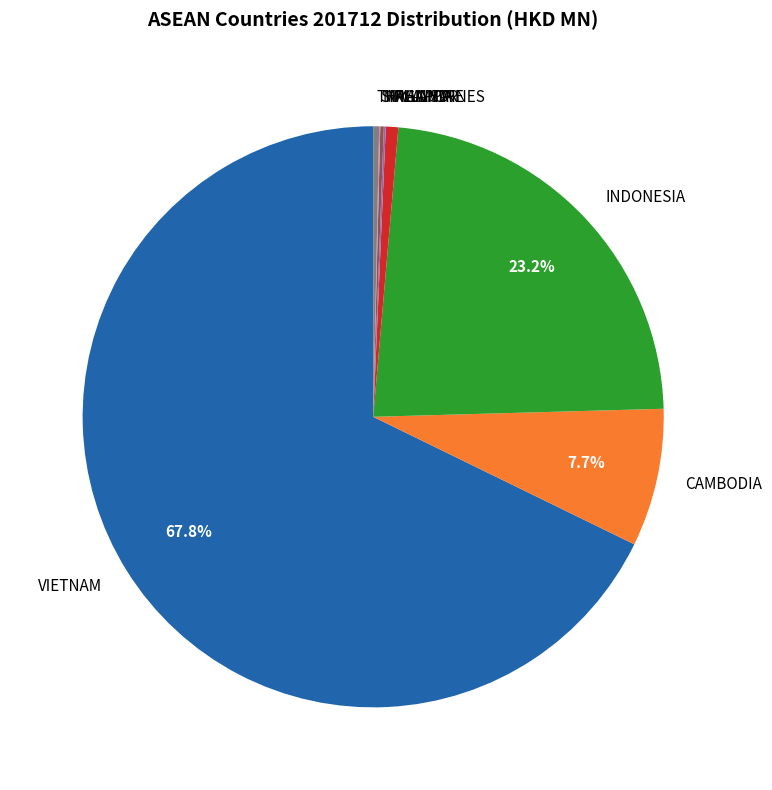

Is there any slice that represents more than half of the pie?

Yes